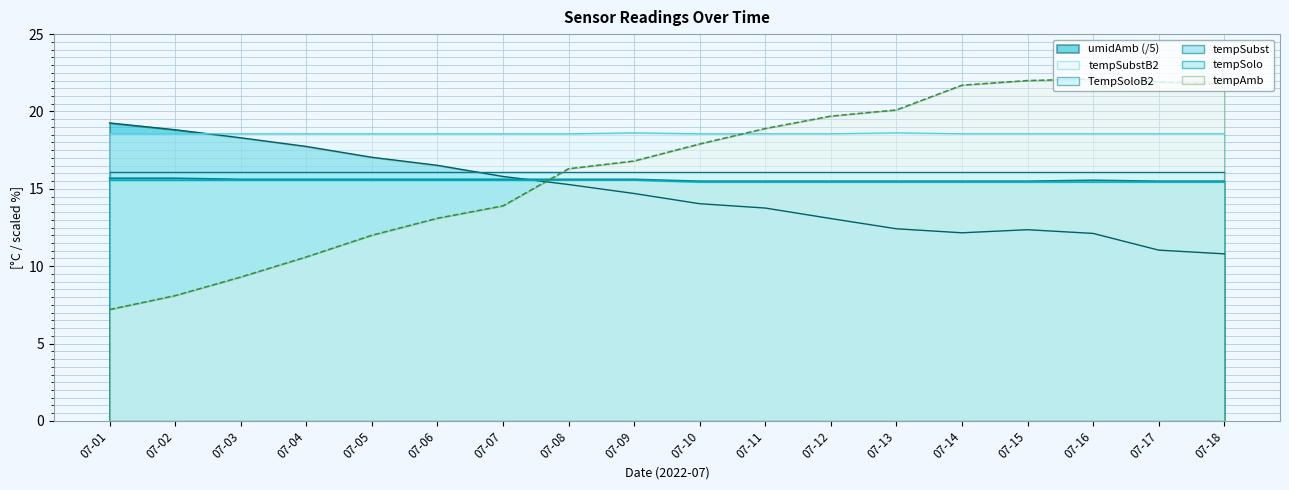

Which series has the largest total across all categories?

tempSubstB2